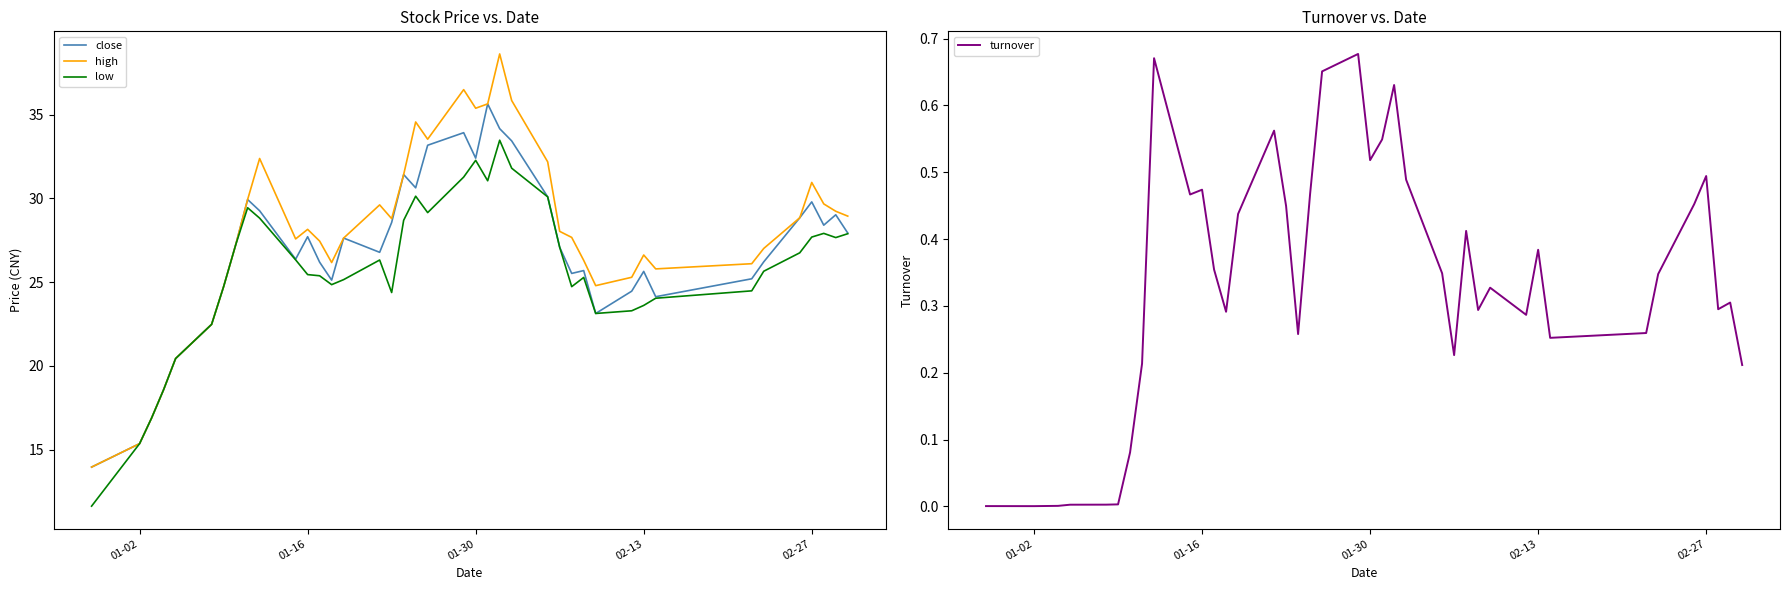

Reading left to right, extract all data points from this chart.

close: 14.0	15.4	16.9	18.6	20.4	22.5	24.7	27.2	29.9	29.3	26.4	27.7	26.2	25.1	27.6	26.8	28.6	31.4	30.6	33.2	33.9	32.4	35.6	34.2	33.4	30.1	27.1	25.5	25.7	23.1	24.5	25.6	24.1	25.2	26.2	28.8	29.8	28.4	29.0	27.9
high: 14.0	15.4	16.9	18.6	20.4	22.5	24.7	27.2	29.9	32.4	27.6	28.1	27.4	26.2	27.6	29.6	28.8	31.4	34.6	33.5	36.5	35.4	35.6	38.6	35.8	32.2	28.0	27.7	26.3	24.8	25.3	26.6	25.8	26.1	27.0	28.8	30.9	29.7	29.2	28.9
low: 11.6	15.4	16.9	18.6	20.4	22.5	24.7	27.2	29.4	28.8	26.3	25.4	25.4	24.9	25.1	26.3	24.4	28.7	30.1	29.1	31.3	32.3	31.1	33.5	31.8	30.1	27.1	24.7	25.3	23.1	23.3	23.6	24.0	24.5	25.6	26.8	27.7	27.9	27.7	27.9
turnover: 0.0	0.0	0.0	0.0	0.0	0.0	0.0	0.1	0.2	0.7	0.5	0.5	0.4	0.3	0.4	0.6	0.4	0.3	0.5	0.7	0.7	0.5	0.5	0.6	0.5	0.3	0.2	0.4	0.3	0.3	0.3	0.4	0.3	0.3	0.3	0.5	0.5	0.3	0.3	0.2